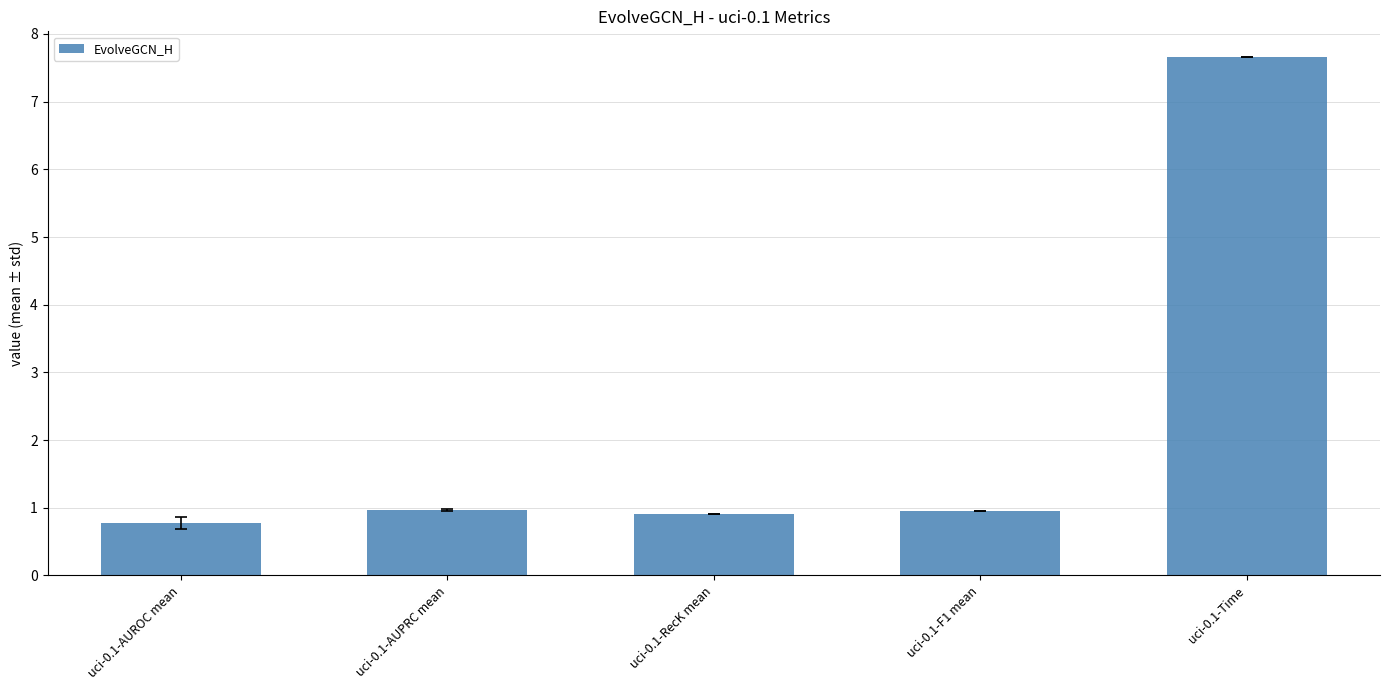

What is the average value?

2.3